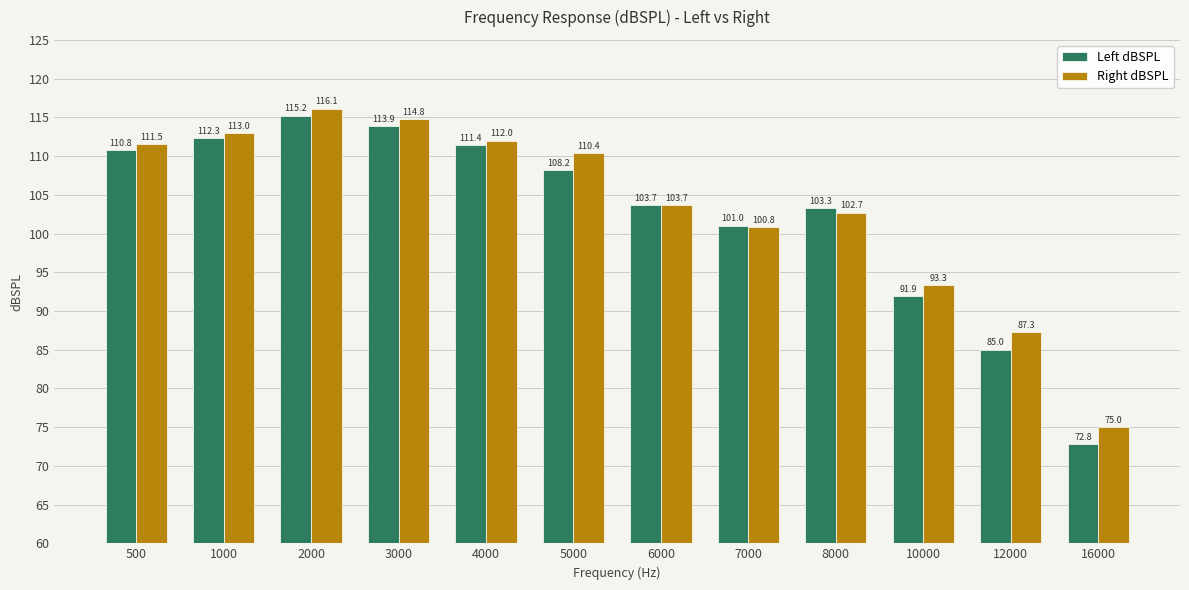

What is the spread (max minus min) of values at 1000?

0.7